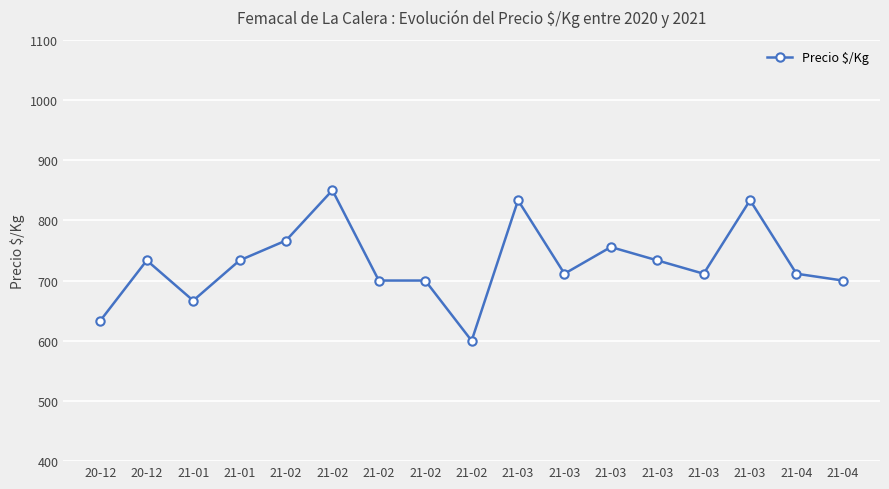

Count the number of categories in the chart.

17